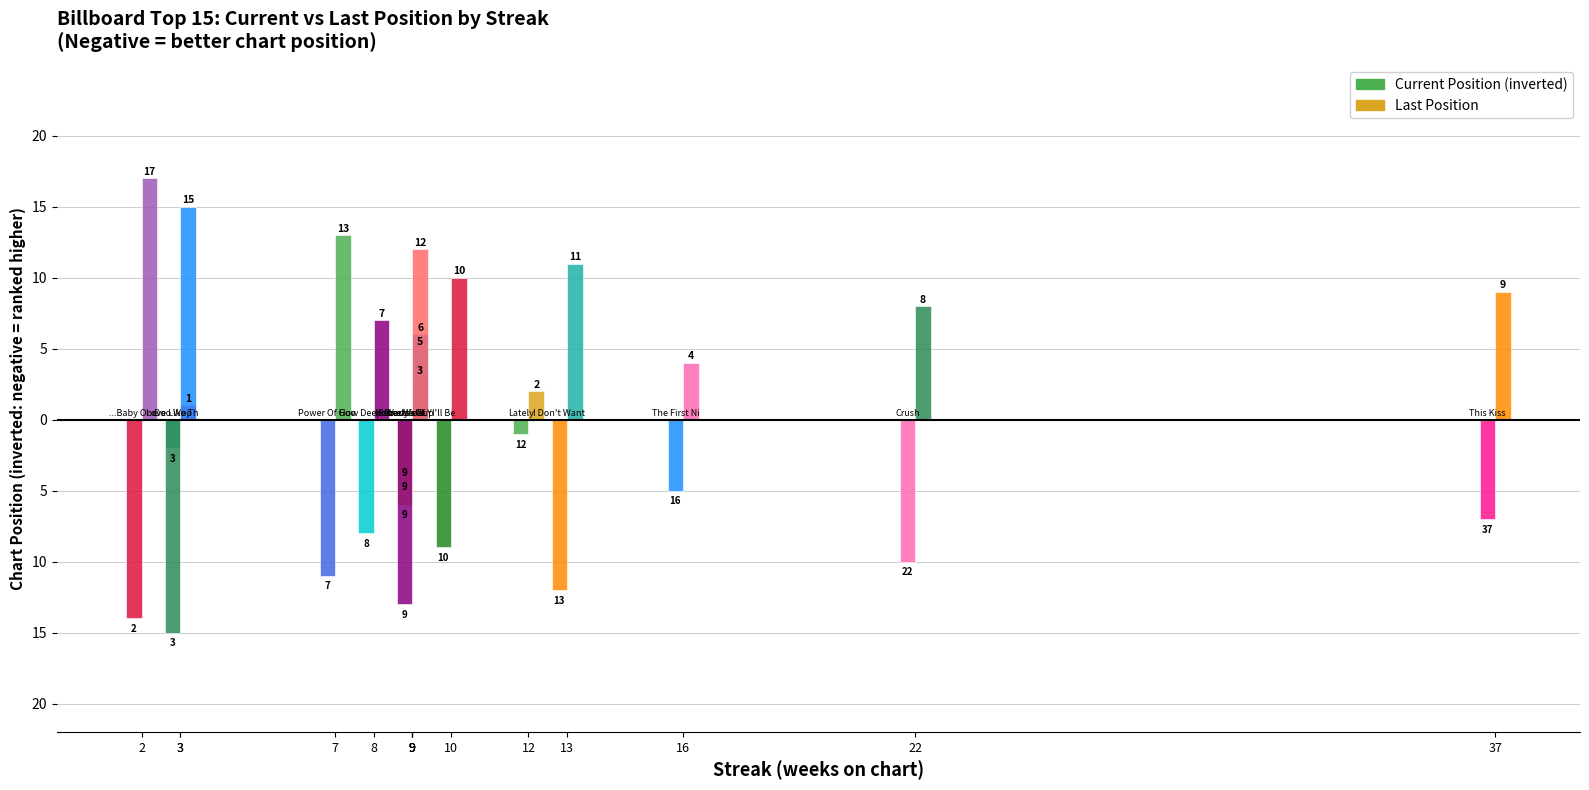

Are the bars grouped side by side (vs. stacked)?

Yes